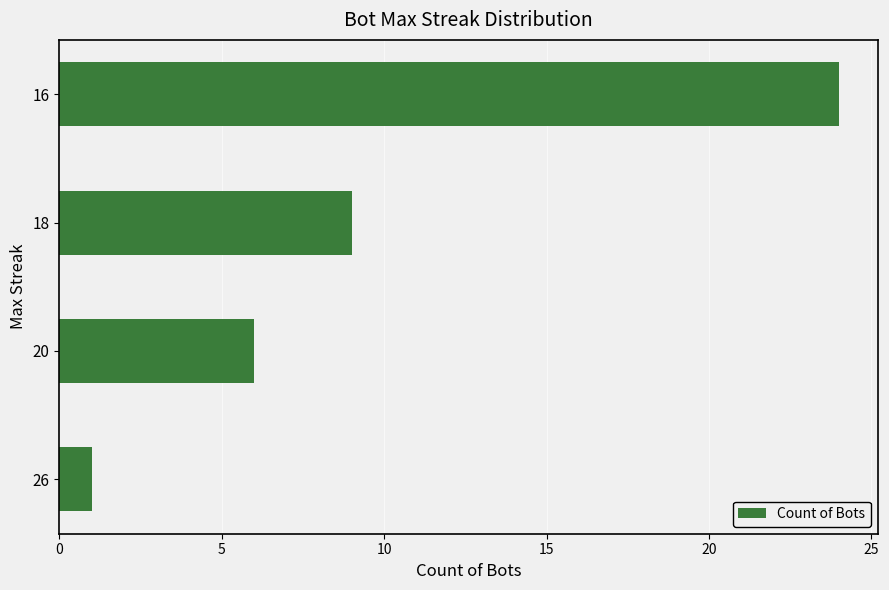

What is the change in value from 20 to 16?

+18